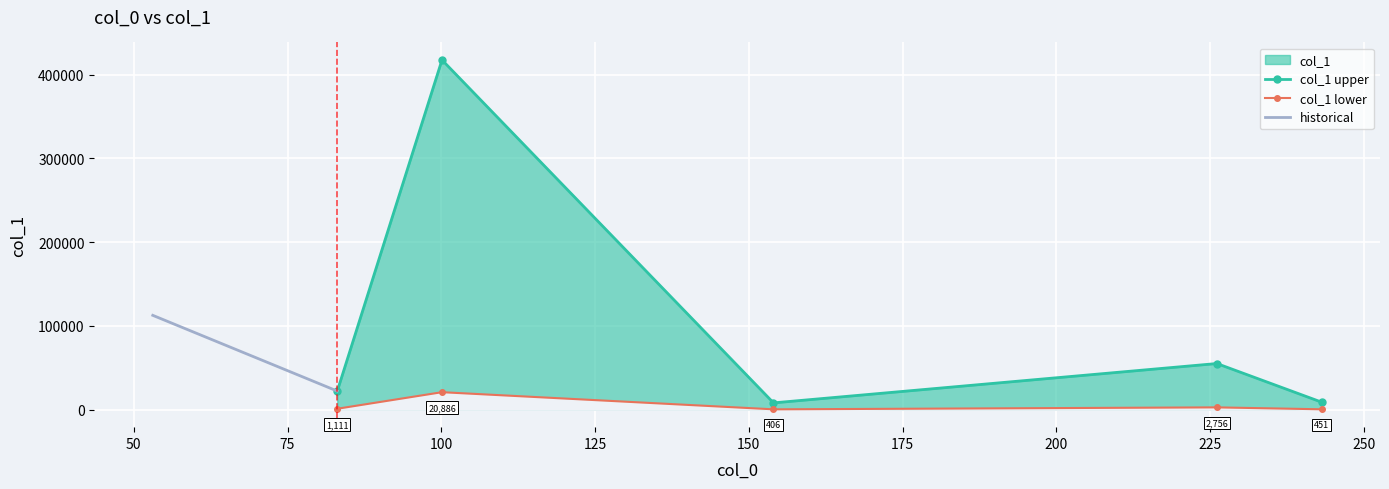

What position from the right is 243.13333129882812?

1